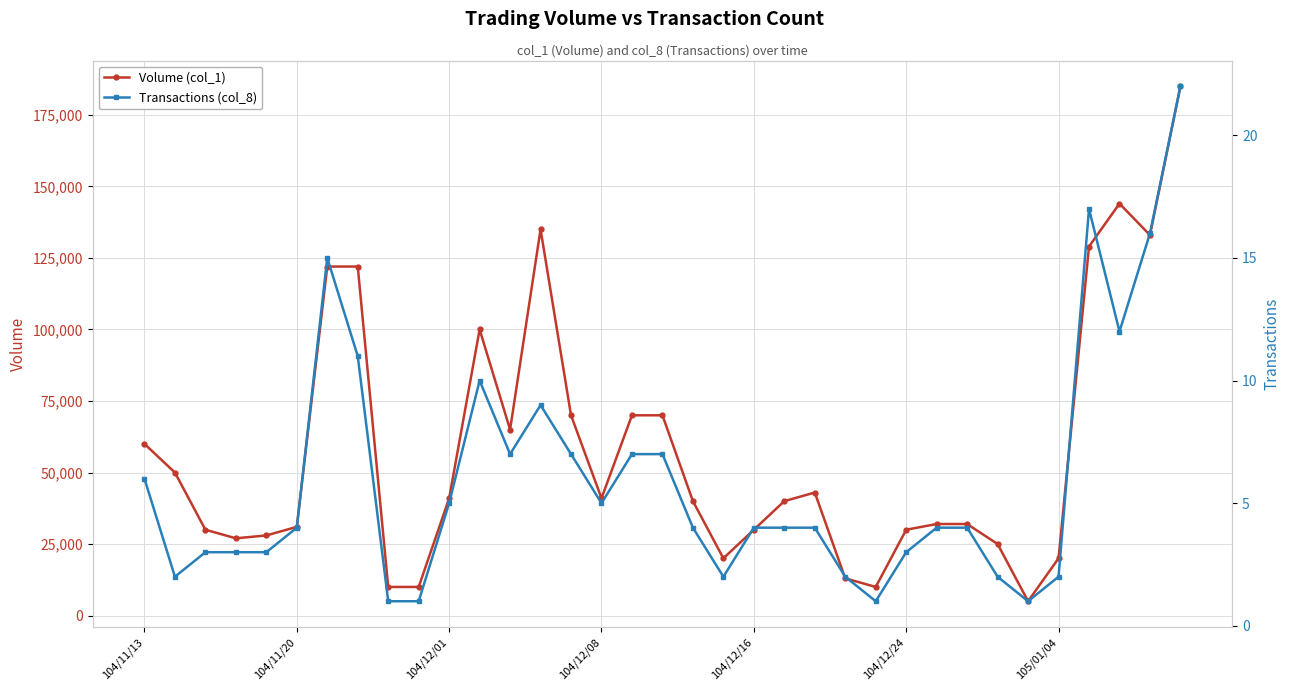

What is the highest value of the Volume (col_1) series?

185000